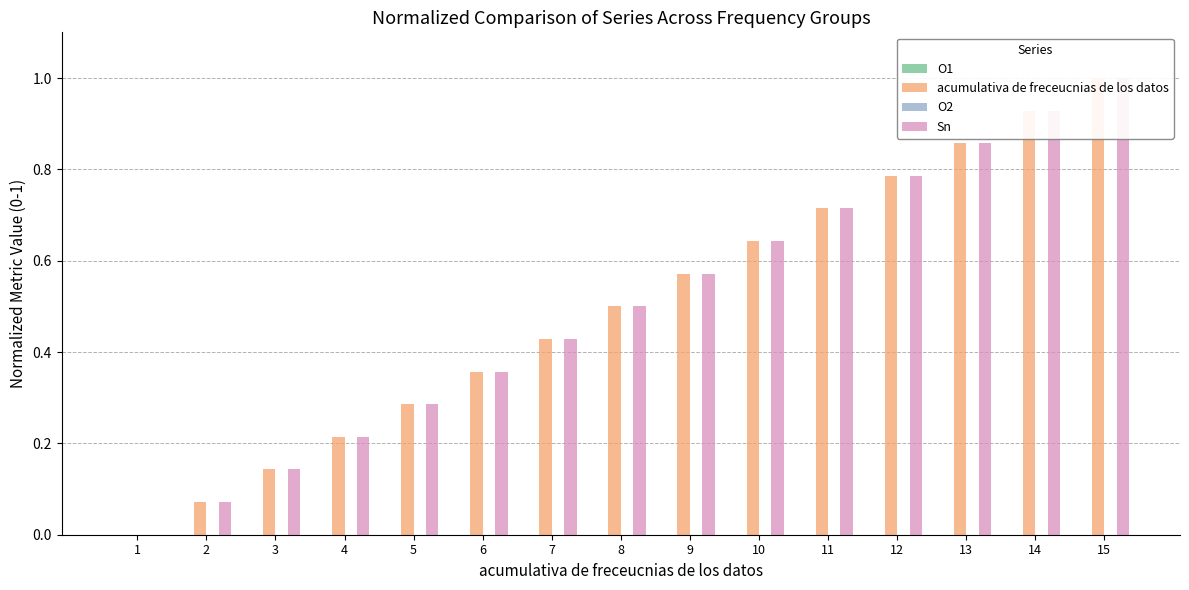

Rank the series at 4 from highest to lowest value.

acumulativa de freceucnias de los datos, Sn, O1, O2